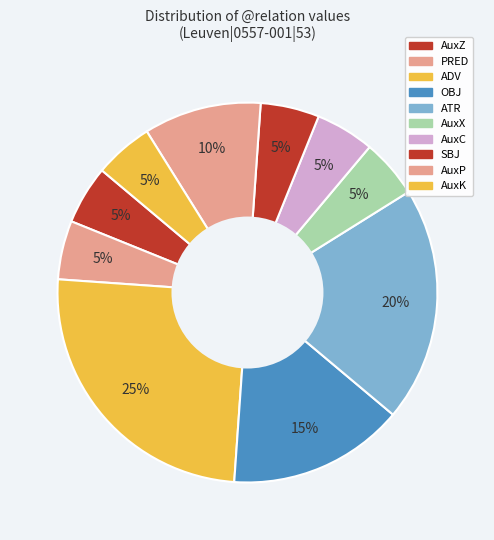

Does any single category account for the majority?

No